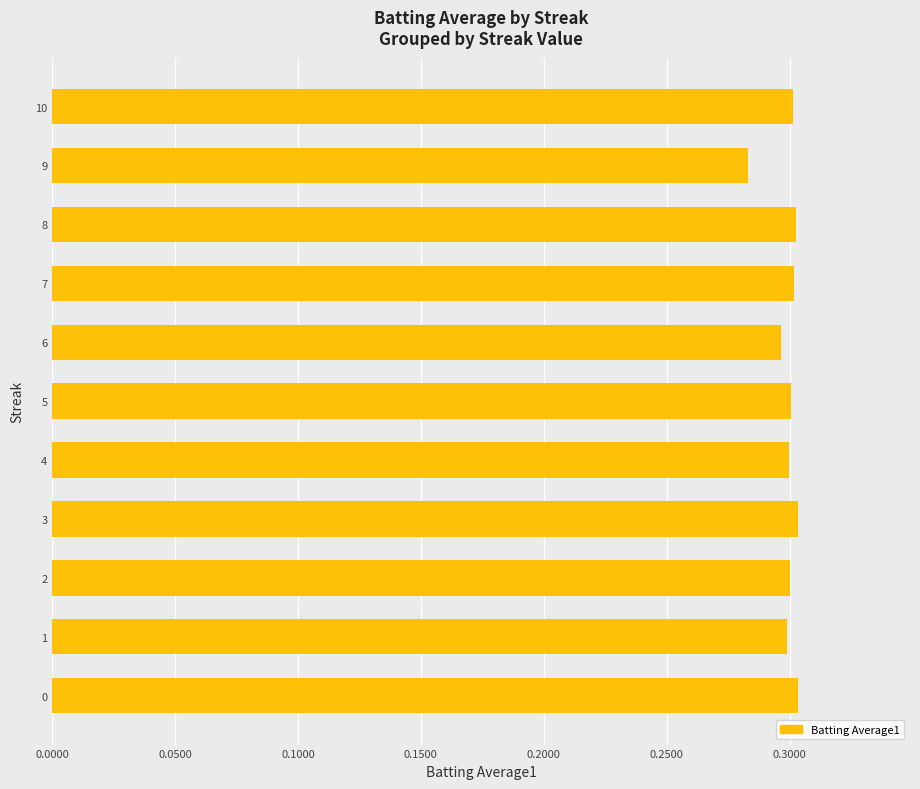

How many values are between 0 and 1?

11